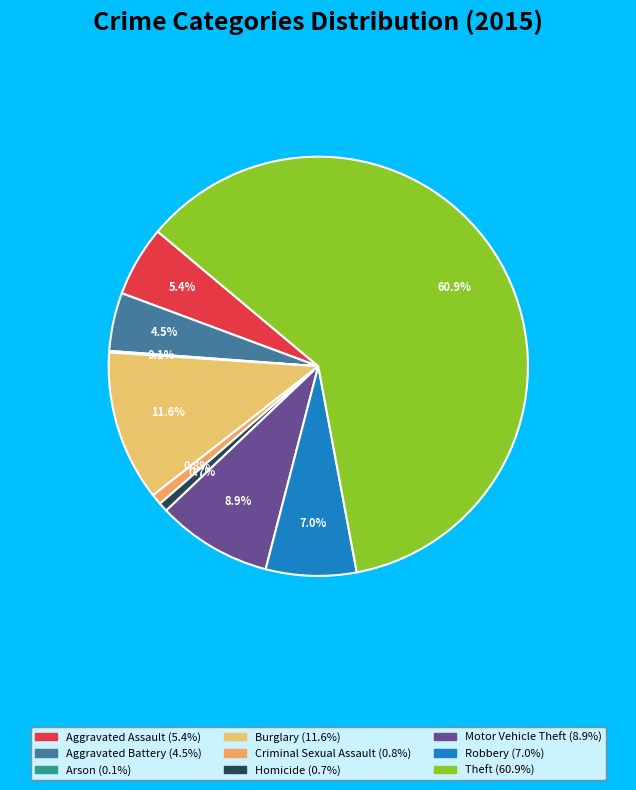

Does Arson account for over 50% of the chart?

No